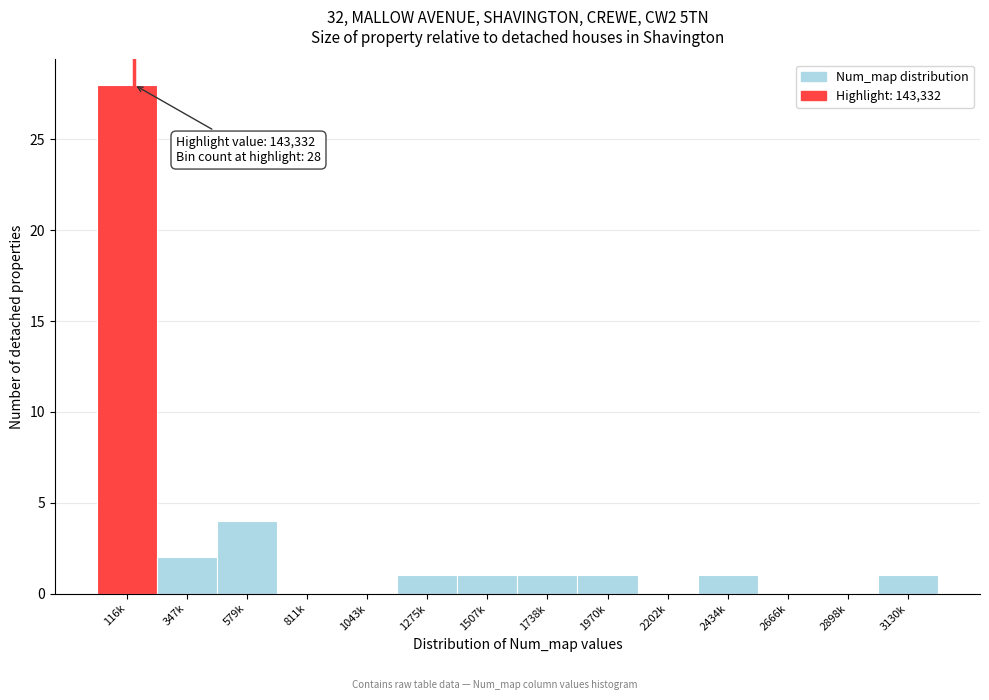

Reading left to right, extract all data points from this chart.

116k=28	347k=2	579k=4	811k=0	1043k=0	1275k=1	1507k=1	1738k=1	1970k=1	2202k=0	2434k=1	2666k=0	2898k=0	3130k=1